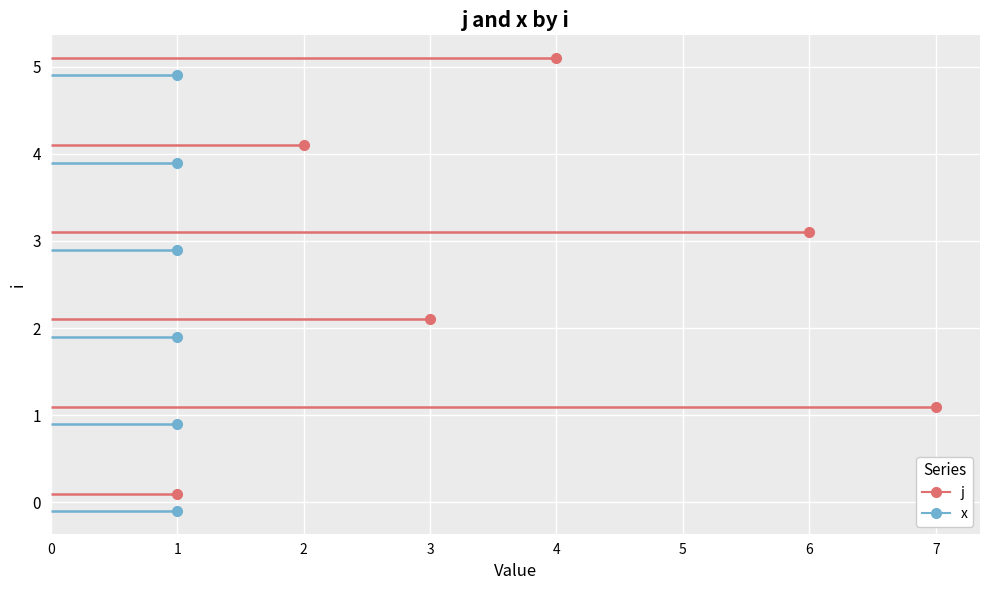

At which label is j closest to 4?

5